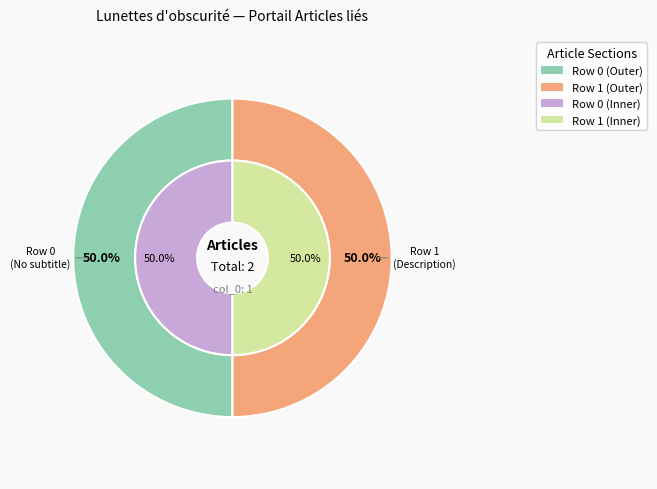

Combined, what portion of the pie is Row 1 and Row 0?

100.0%